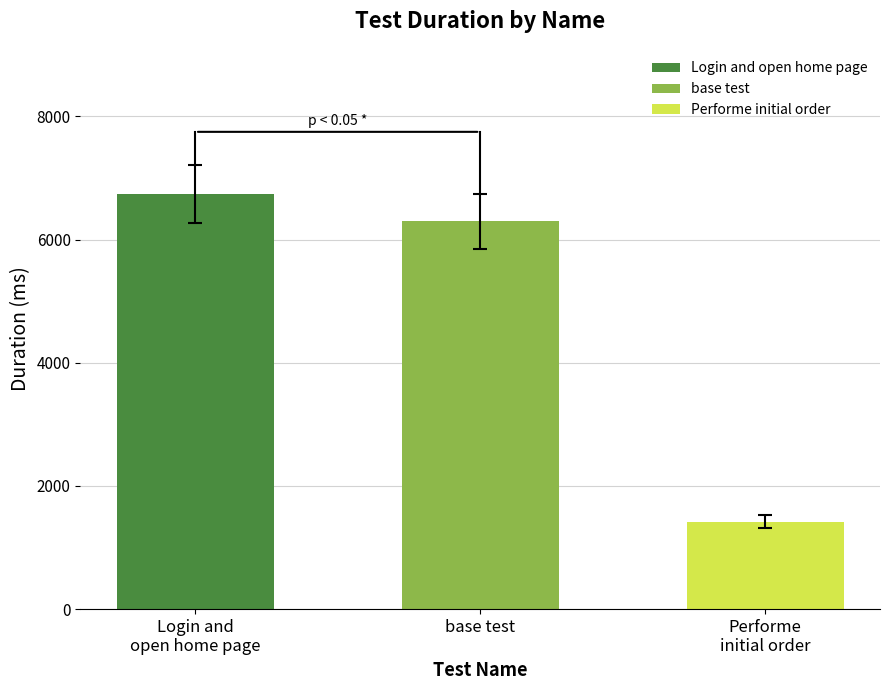

Between base test and Login and open home page, which is larger?

Login and open home page